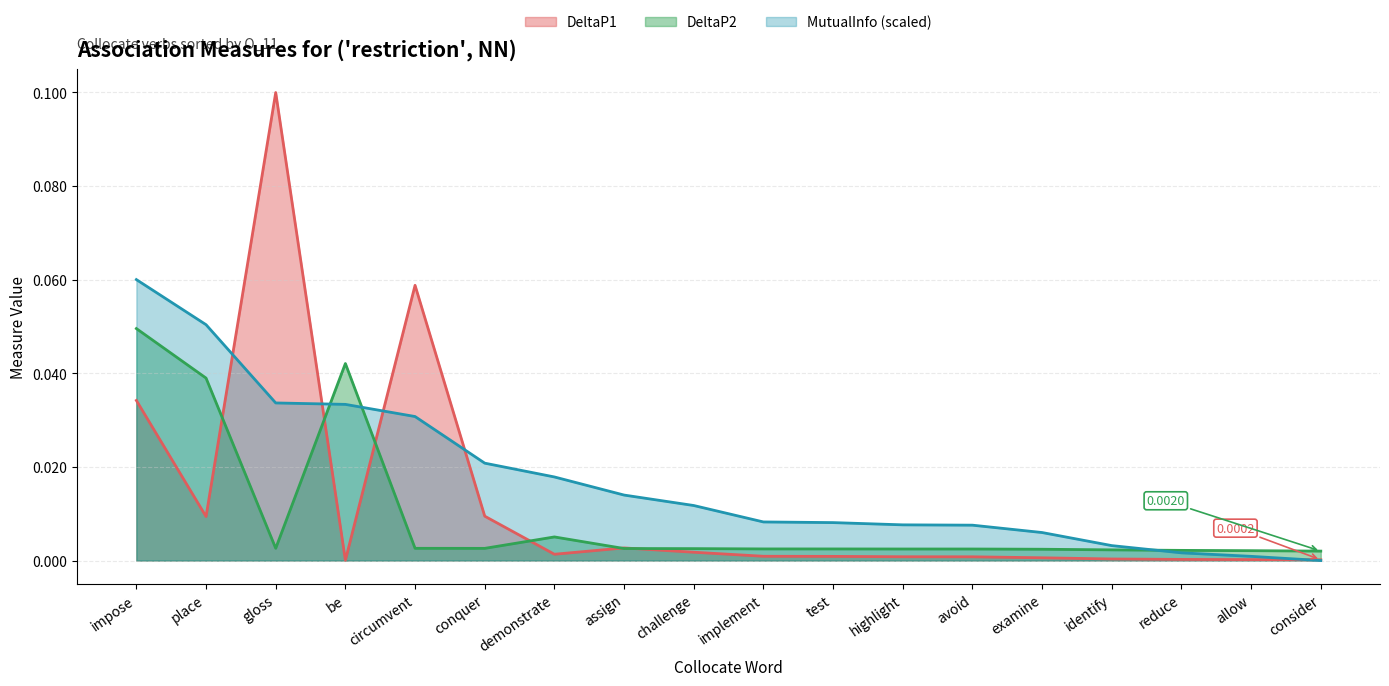

How many values in the MutualInfo series exceed 0?

17